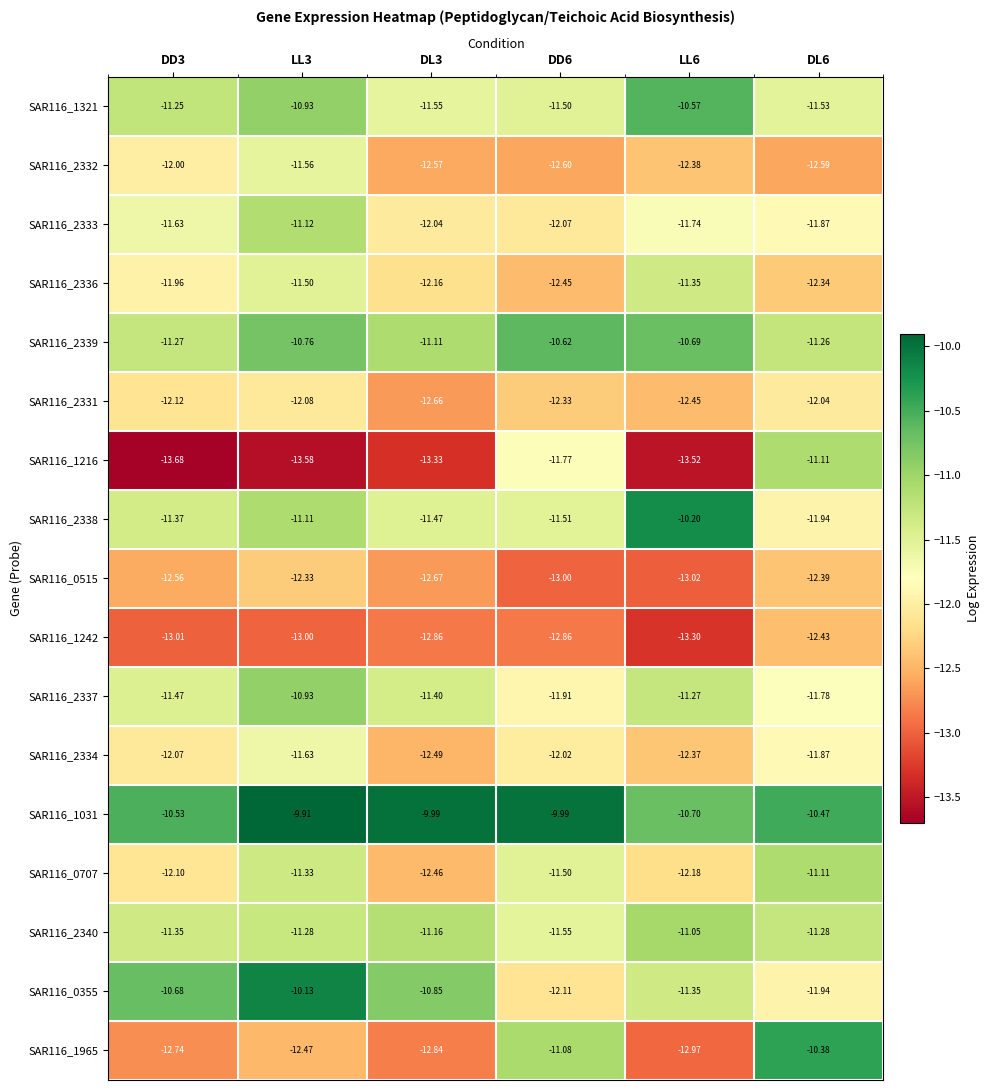

How many series are shown in this chart?

17